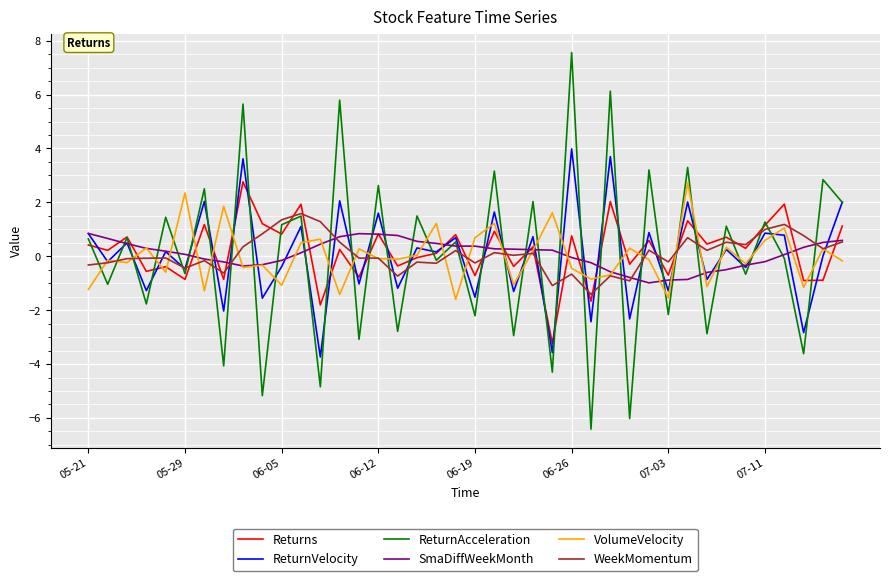

Which series has the largest range (max minus min)?

ReturnAcceleration